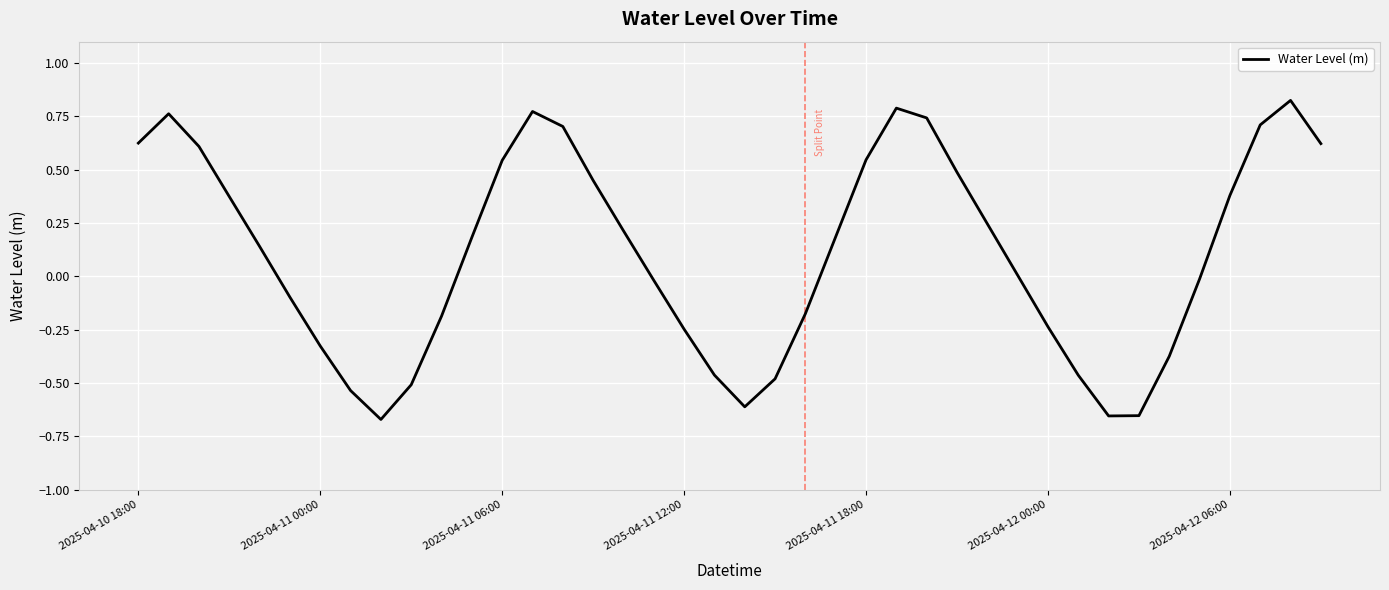

What is the difference between the maximum and minimum values?

1.5